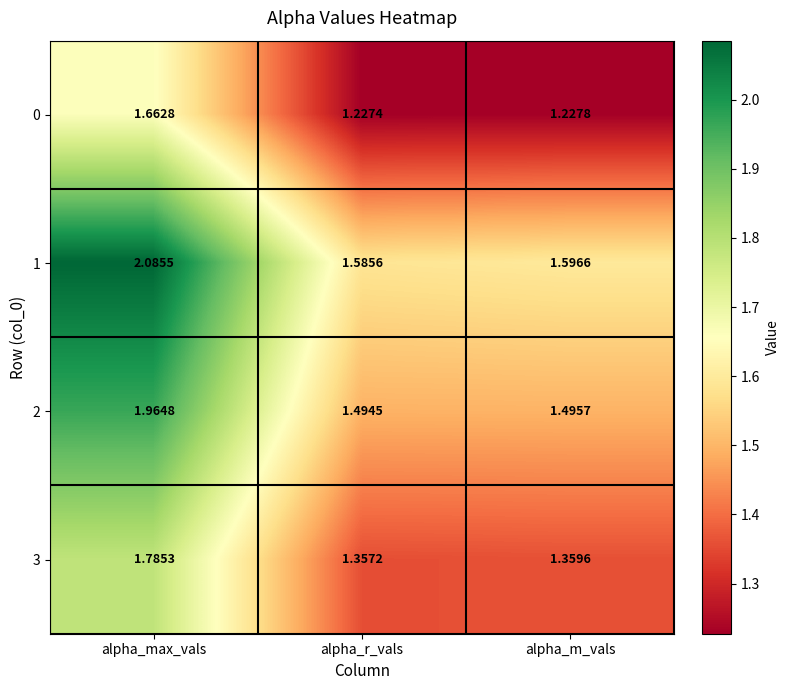

What is the total value across all series at alpha_m_vals?

5.7